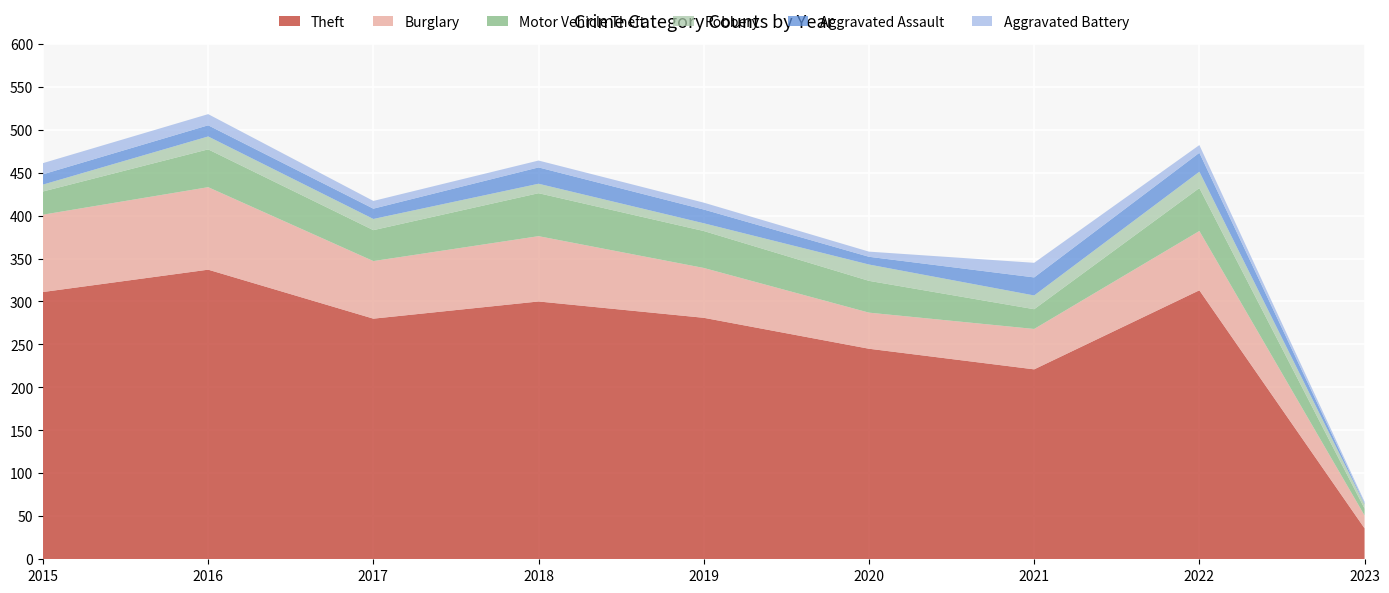

Reading right to left, what are all the values shown in this chart?

Theft: 36	313	221	245	281	300	280	337	311
Burglary: 15	69	47	42	58	76	67	96	90
Motor Vehicle Theft: 8	50	23	37	43	50	36	44	27
Robbery: 5	19	16	19	9	11	13	15	8
Aggravated Assault: 1	22	21	9	16	19	12	13	12
Aggravated Battery: 2	9	17	6	8	8	9	13	13